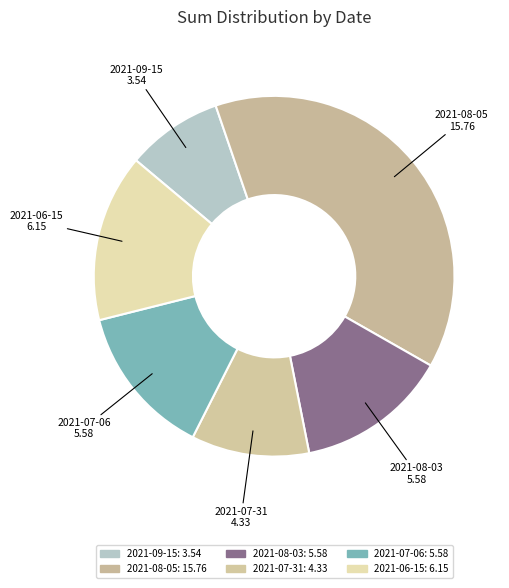

Count the number of slices in the pie.

6